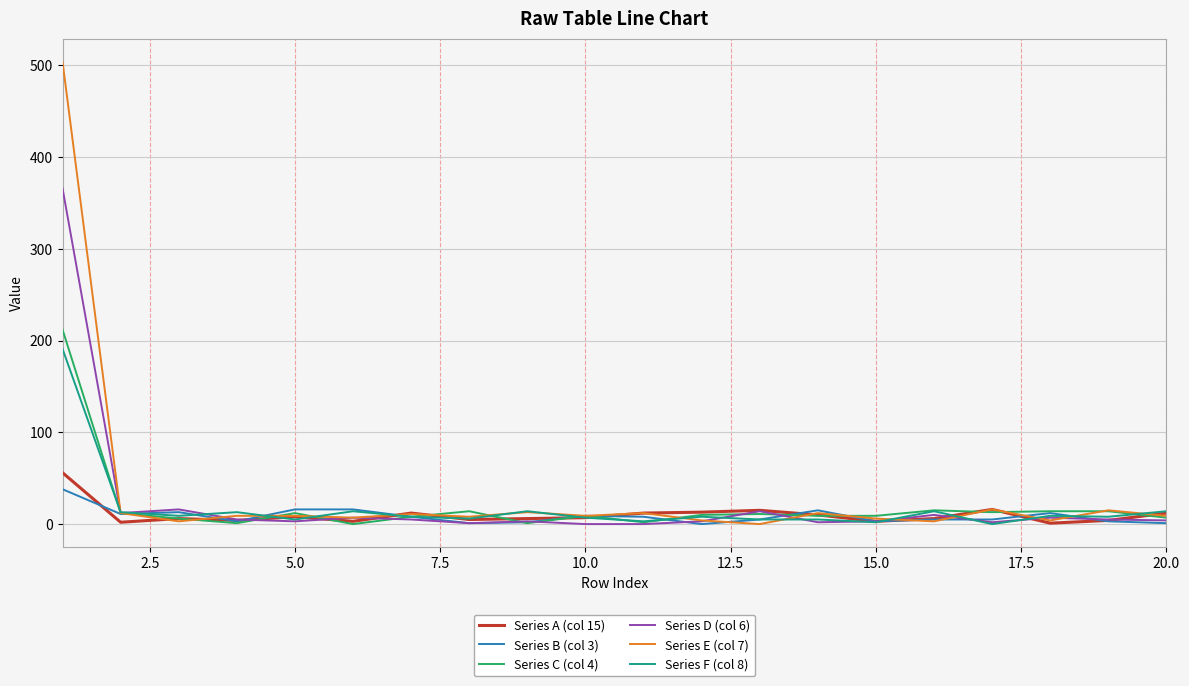

Which series has the largest range (max minus min)?

Series E (col 7)